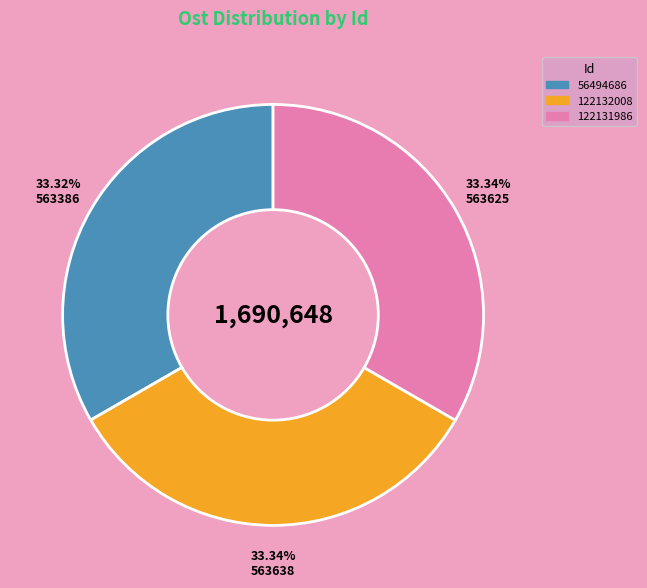

Approximately how many times larger is the value at 122131986 compared to 122132008?

1.0